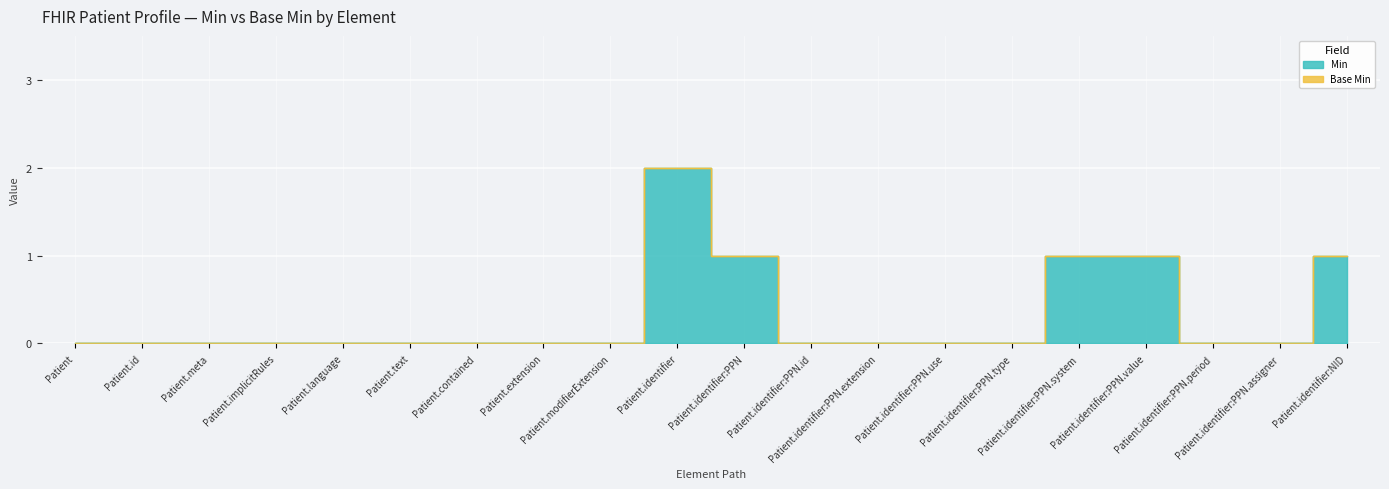

Reading left to right, extract all data points from this chart.

0	0	0	0	0	0	0	0	0	2	1	0	0	0	0	1	1	0	0	1